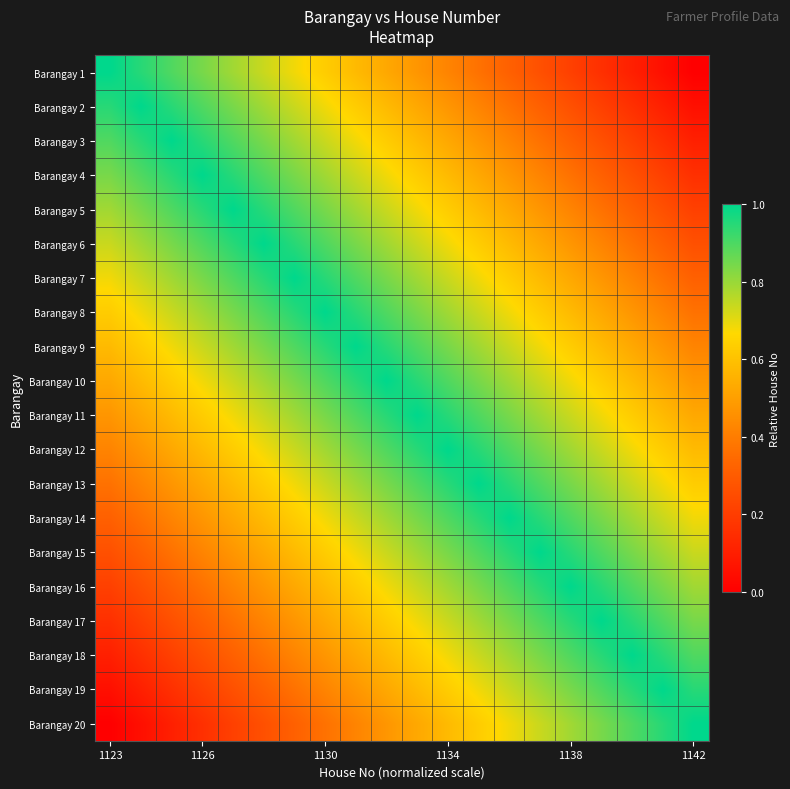

List the series in order of their peak value, highest first.

Barangay 1, Barangay 2, Barangay 3, Barangay 4, Barangay 5, Barangay 6, Barangay 7, Barangay 8, Barangay 9, Barangay 10, Barangay 11, Barangay 12, Barangay 13, Barangay 14, Barangay 15, Barangay 16, Barangay 17, Barangay 18, Barangay 19, Barangay 20